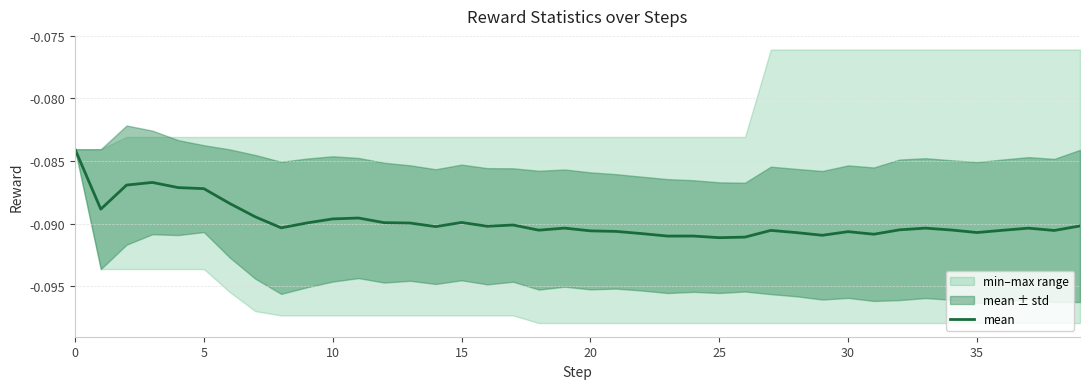

Is it true that the value at 13 is -0.1?

False